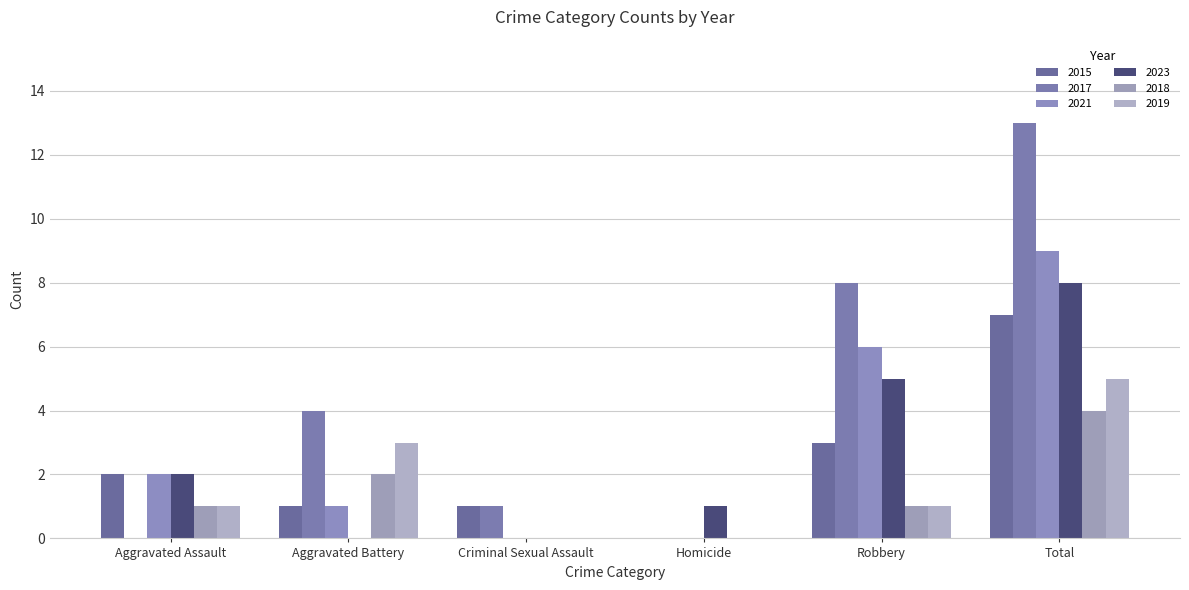

What is the highest value of the 2018 series?

4